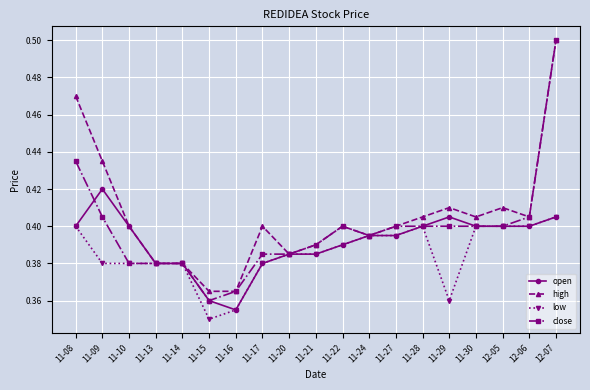

True or false: high has a value of 0.9 at 12-07.

False